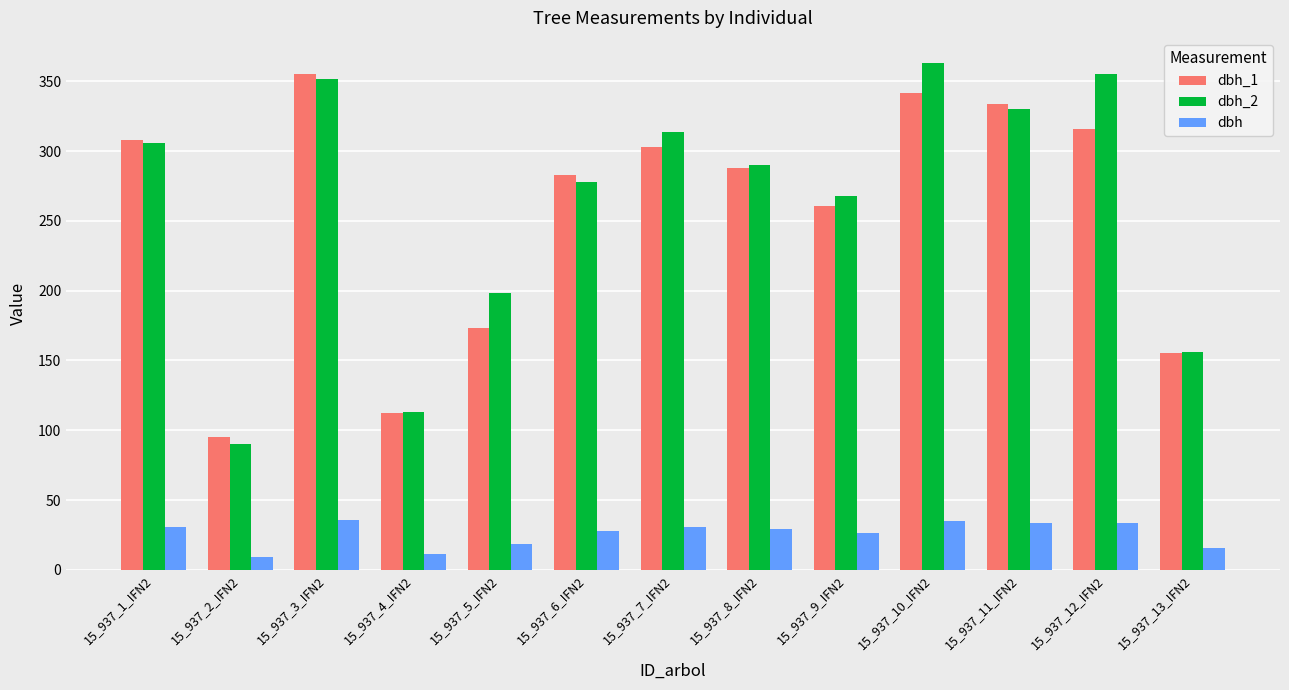

What position from the left is 15_937_1_IFN2?

1